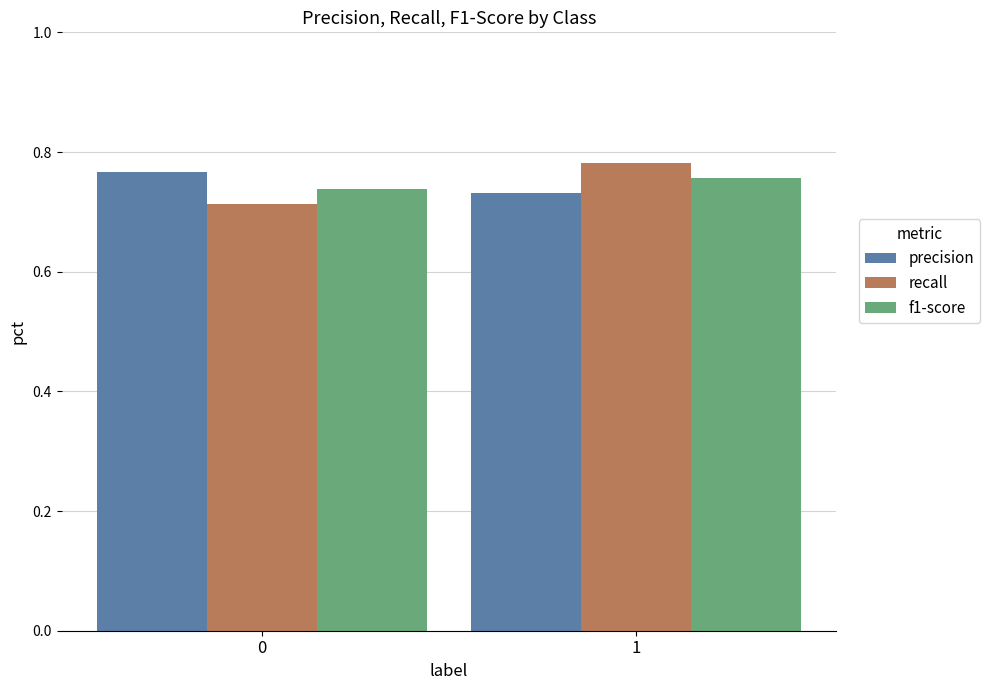

How many distinct data groups are displayed?

3